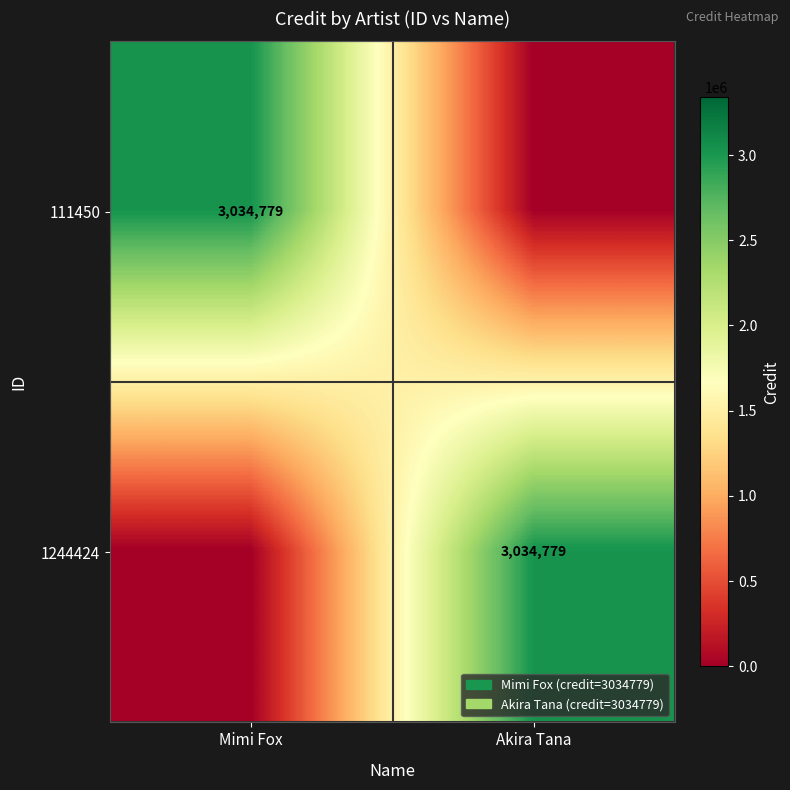

The value of 111450 at Mimi Fox is 2085489. True or false?

False